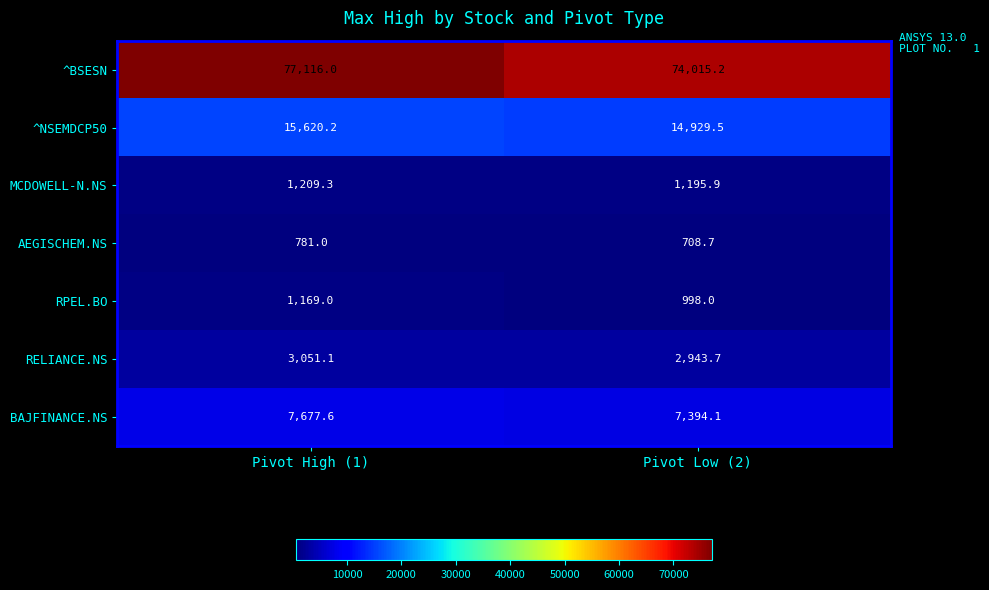

Which series has the largest total across all categories?

^BSESN